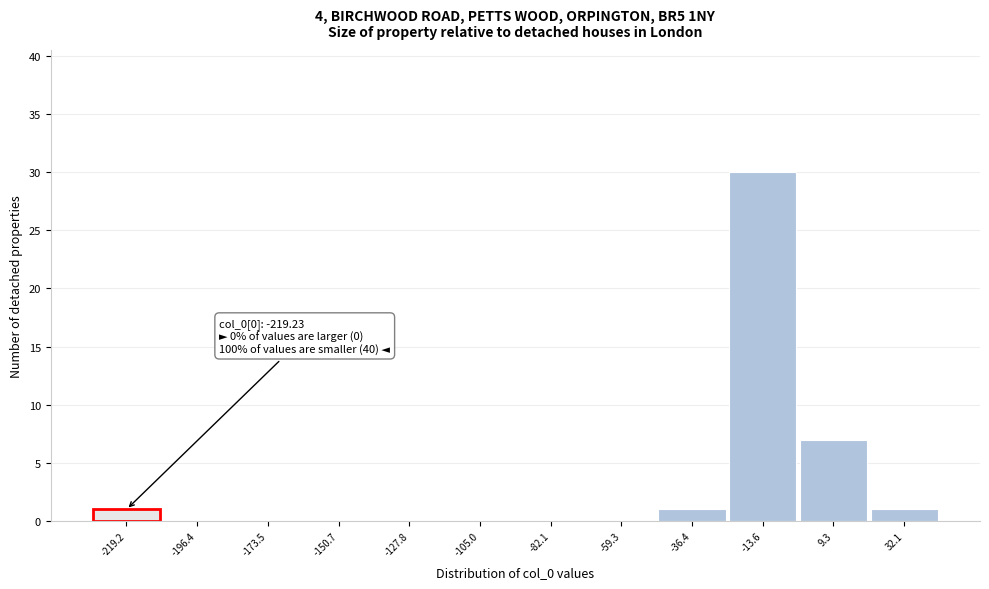

Reading left to right, what are all the values shown in this chart?

-219.2=1	-196.4=0	-173.5=0	-150.7=0	-127.8=0	-105.0=0	-82.1=0	-59.3=0	-36.4=1	-13.6=30	9.3=7	32.1=1